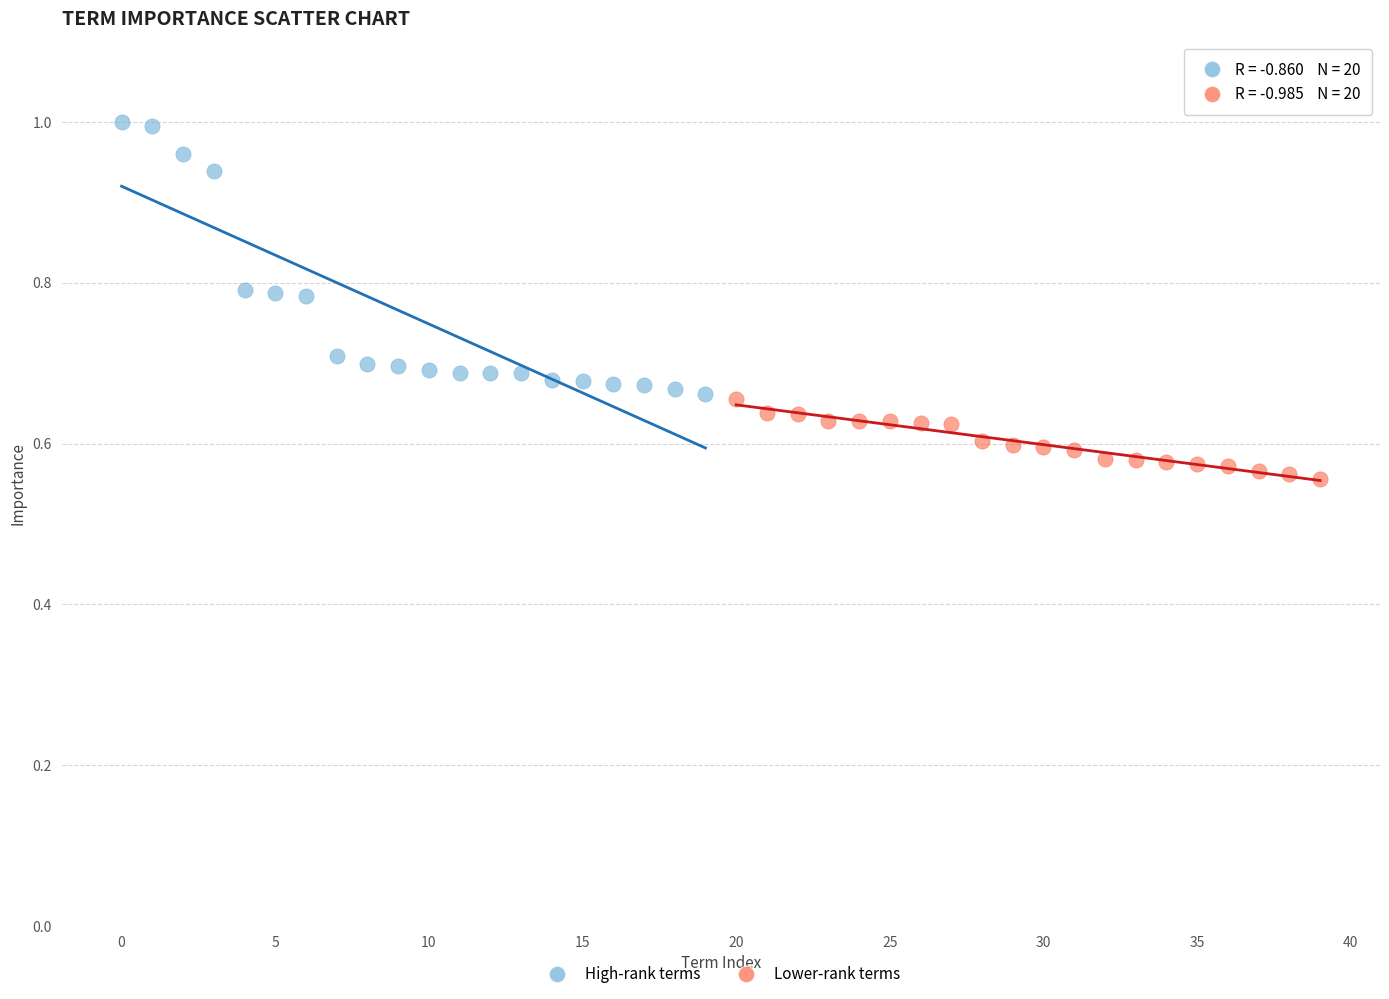

Which series reaches the maximum Y coordinate?

High-rank terms